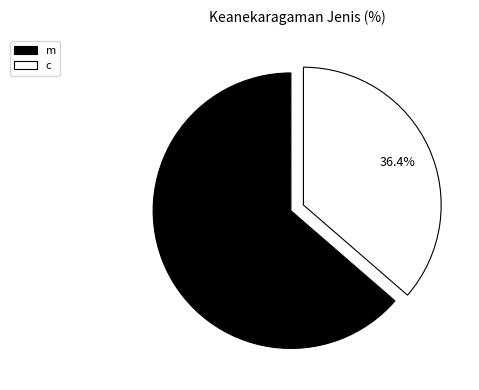

What percentage is the m slice, to the nearest percent?

64%